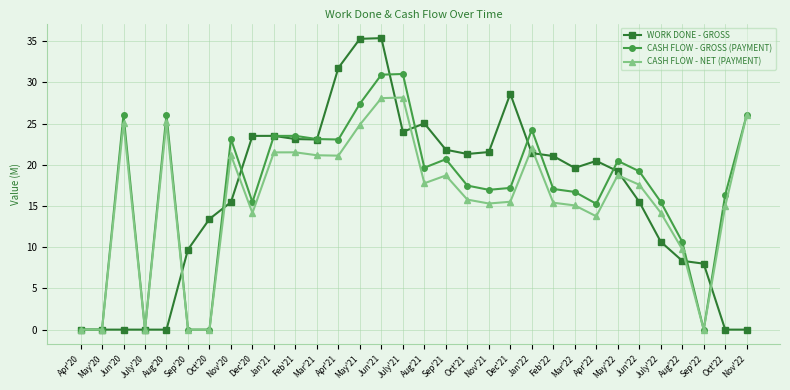

Rank the series by their average value, from lowest to highest.

CASH FLOW - NET (PAYMENT), WORK DONE - GROSS, CASH FLOW - GROSS (PAYMENT)